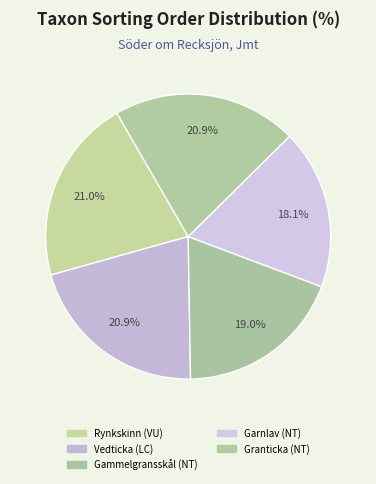

Does Garnlav (NT) account for over 50% of the chart?

No